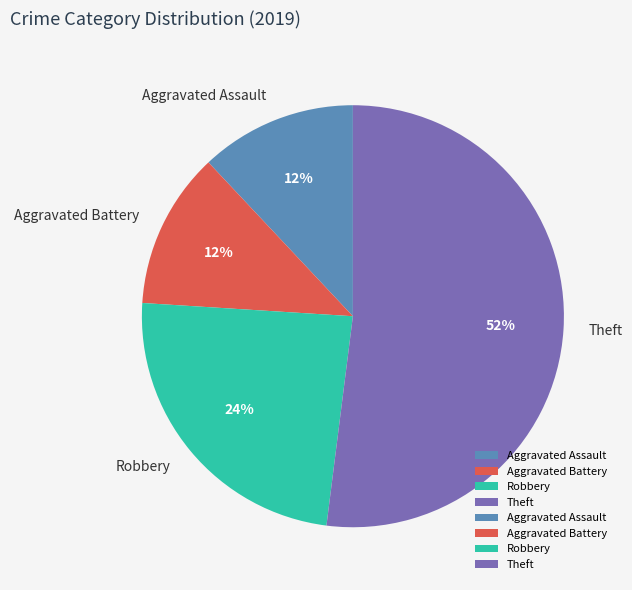

Do Aggravated Battery and Robbery together represent more than half of the pie?

No